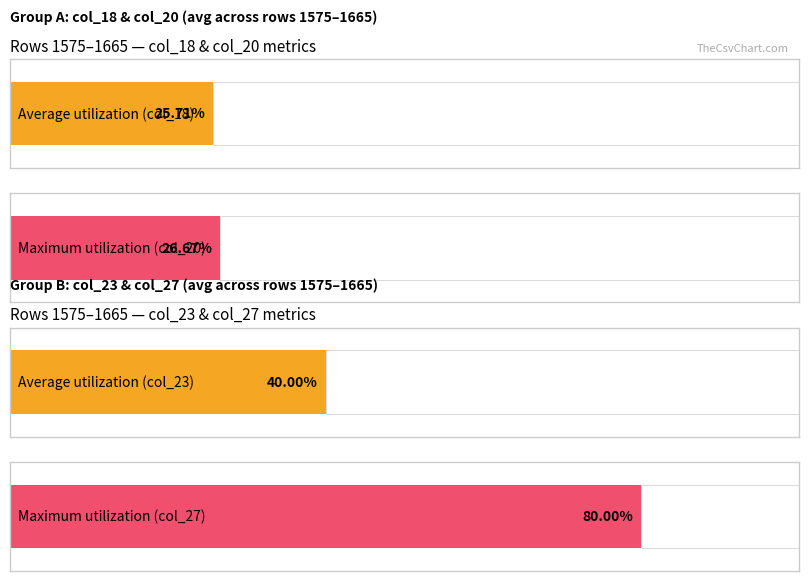

Which series has the widest spread of values?

col_18